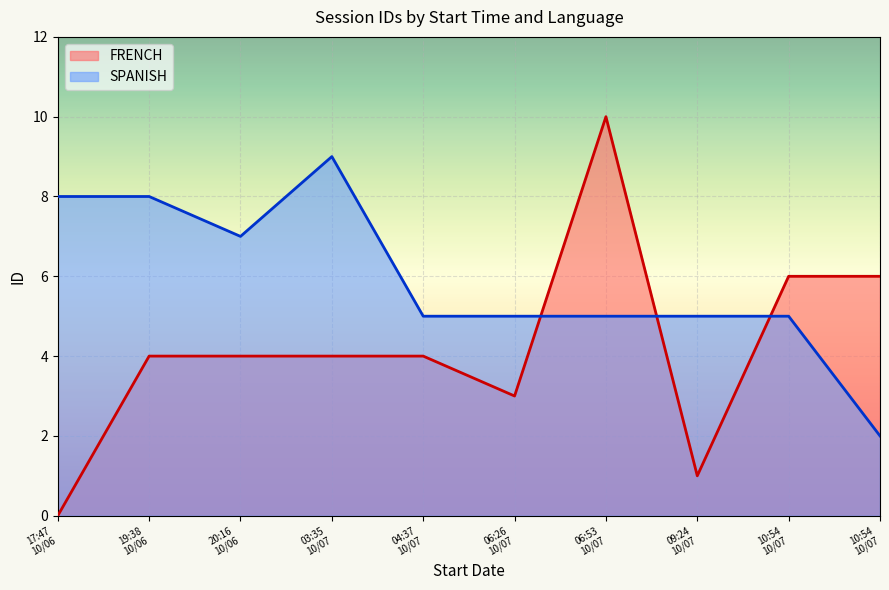

What is the value of the FRENCH point at the 3rd from the left?

4